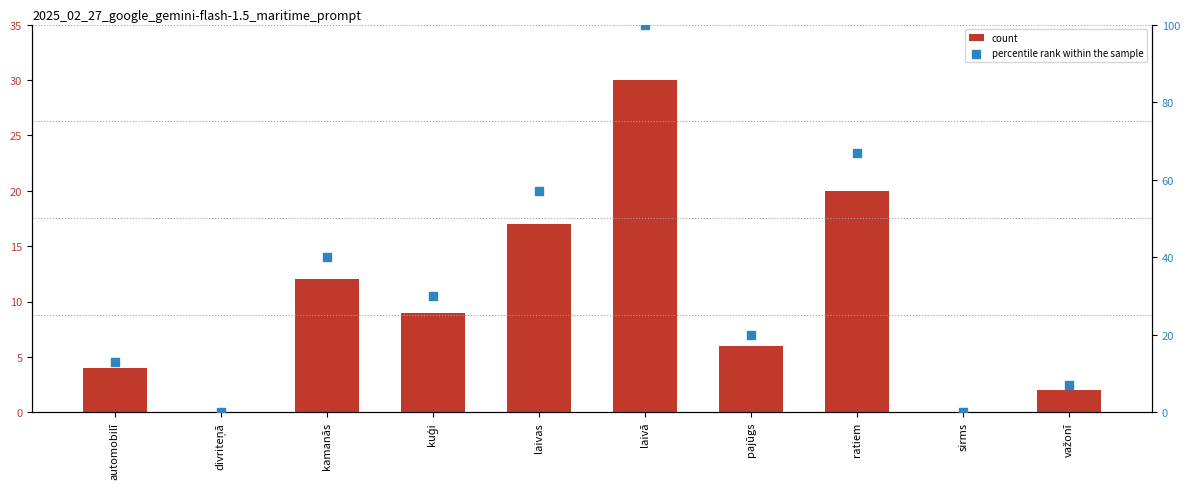

At which category is the sum across all series the highest?

laivā